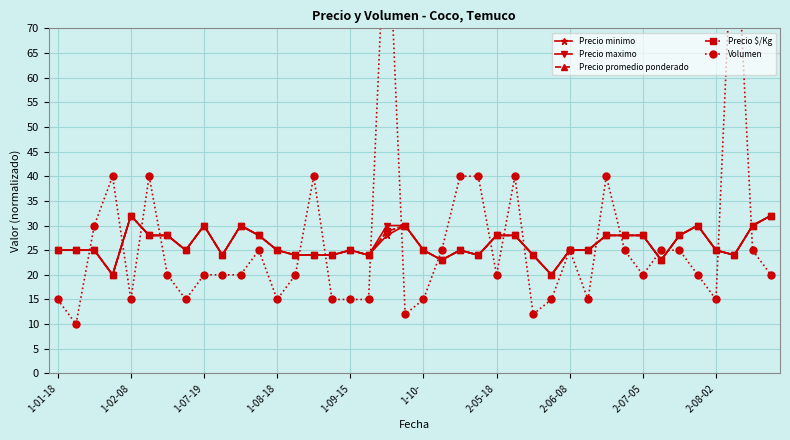

List the series in order of their peak value, lowest first.

Precio minimo, Precio maximo, Precio promedio ponderado, Precio $/Kg, Volumen